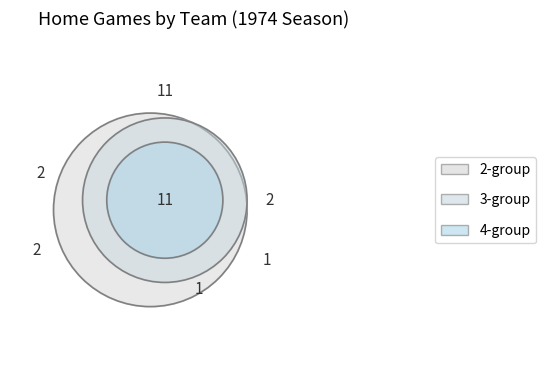

Count the number of slices in the pie.

12